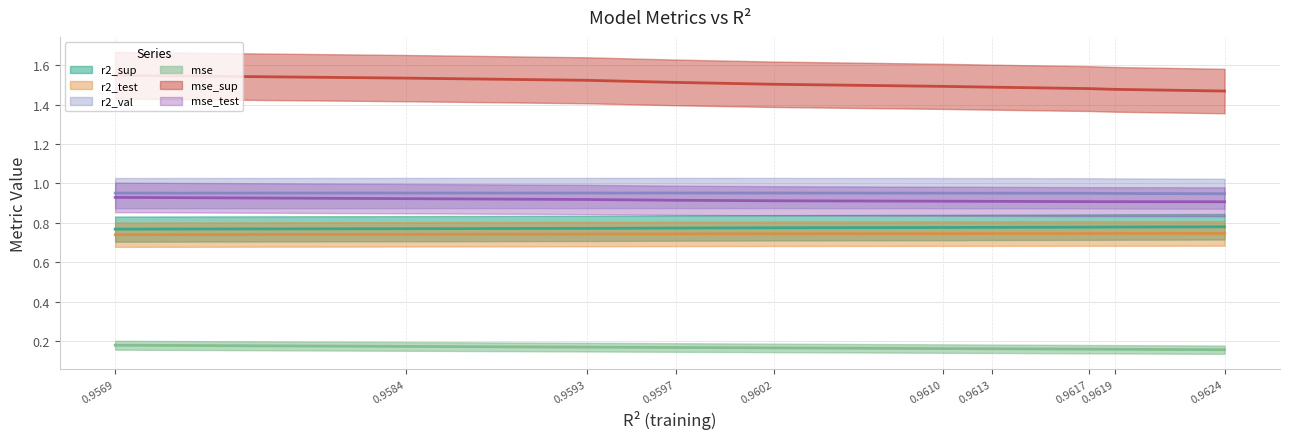

At how many categories does at least one series exceed 0?

10